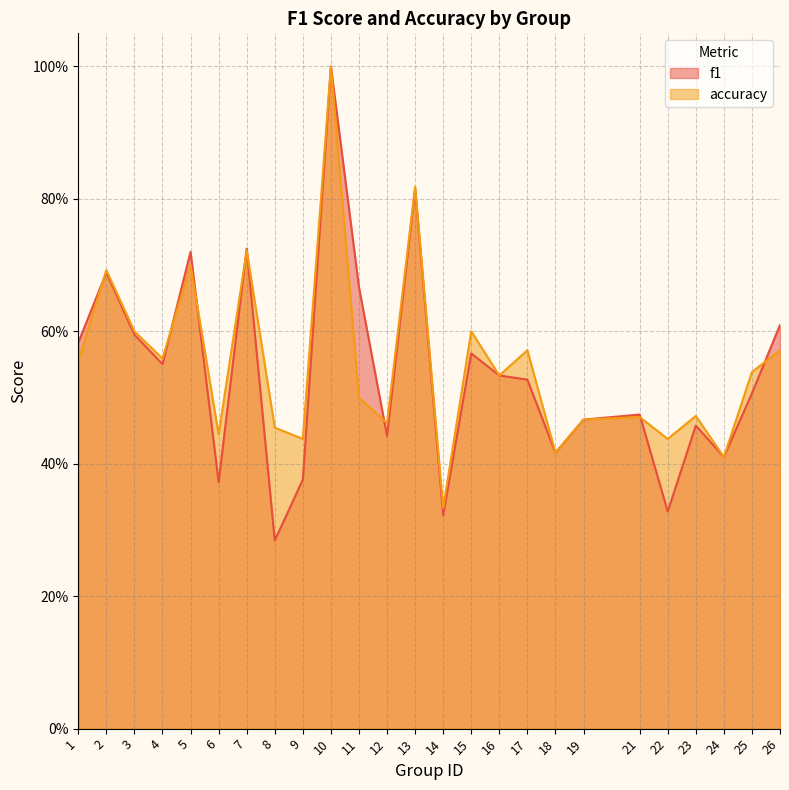

How many lines are shown in the chart?

2